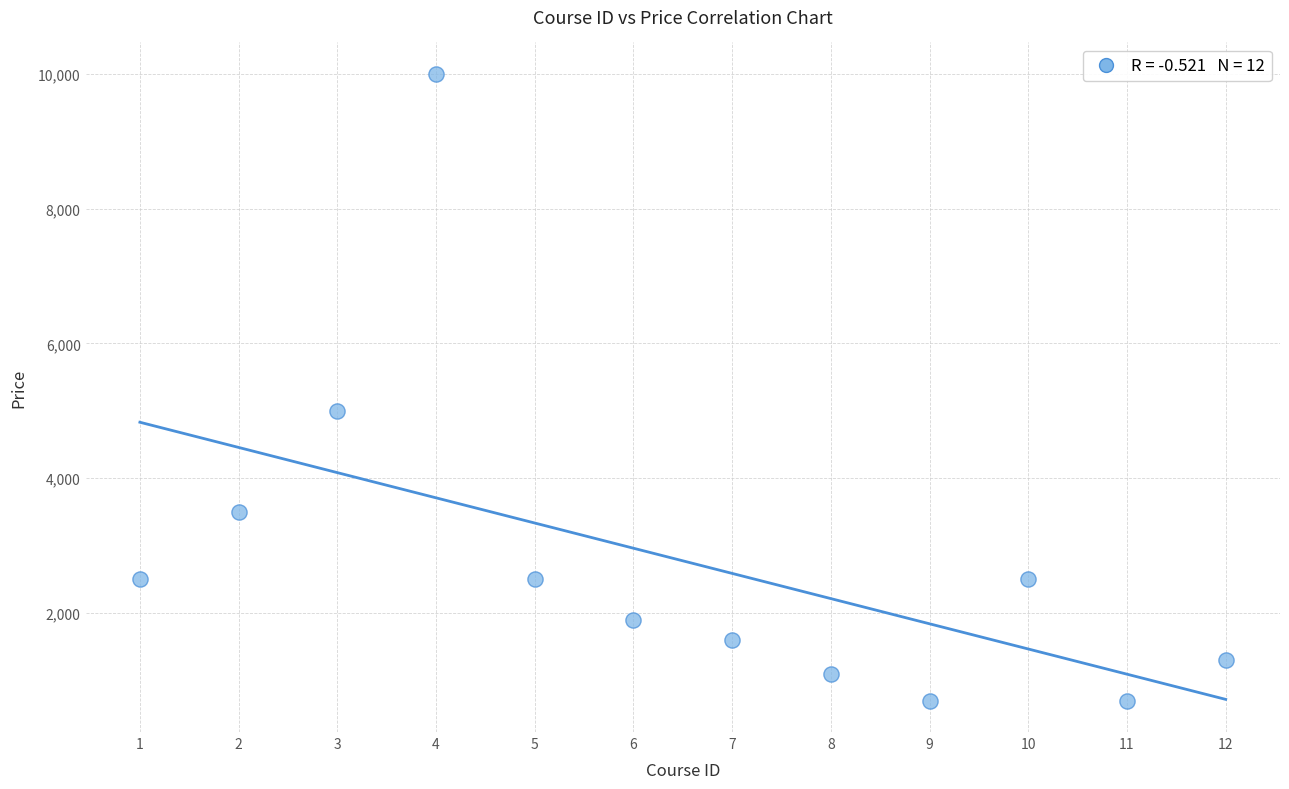

What Y value in the scatter plot is closest to 5349?

4999